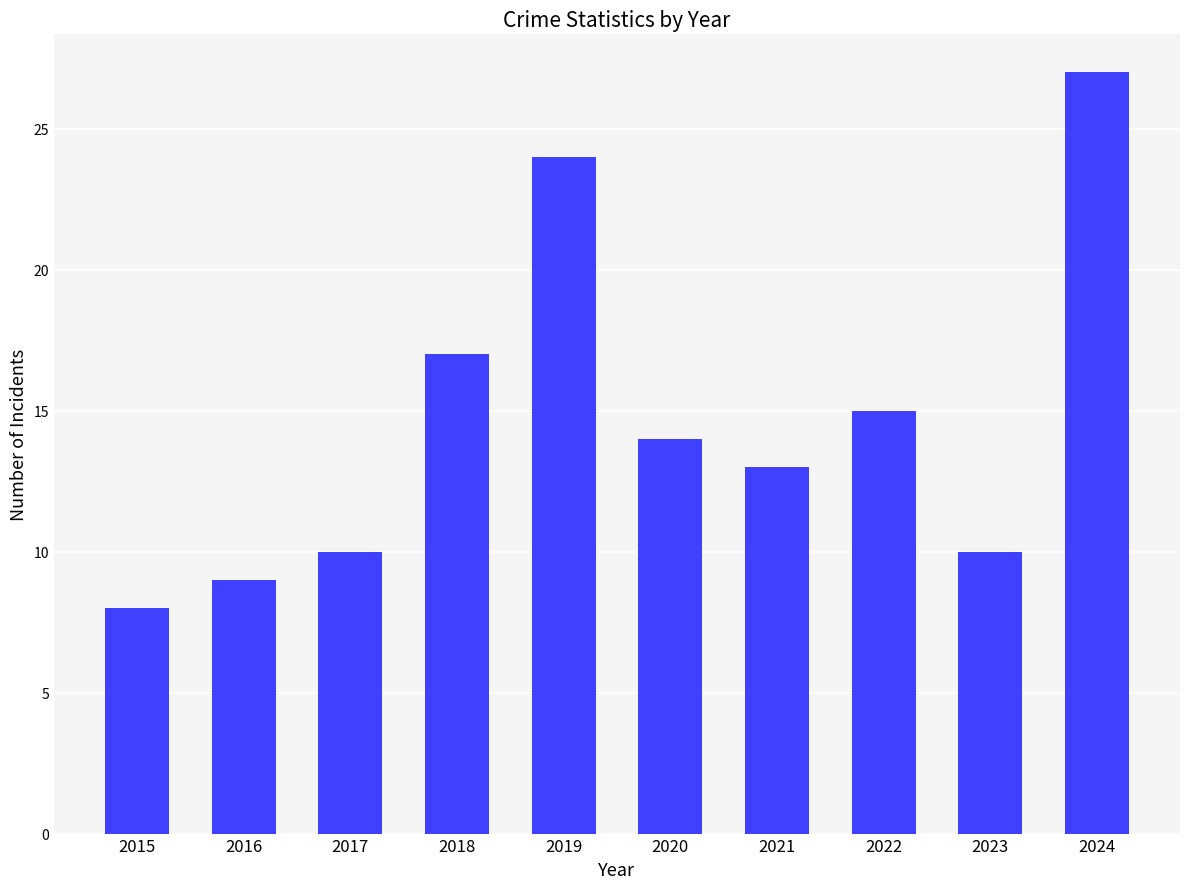

Reading left to right, extract all data points from this chart.

2015=8	2016=9	2017=10	2018=17	2019=24	2020=14	2021=13	2022=15	2023=10	2024=27